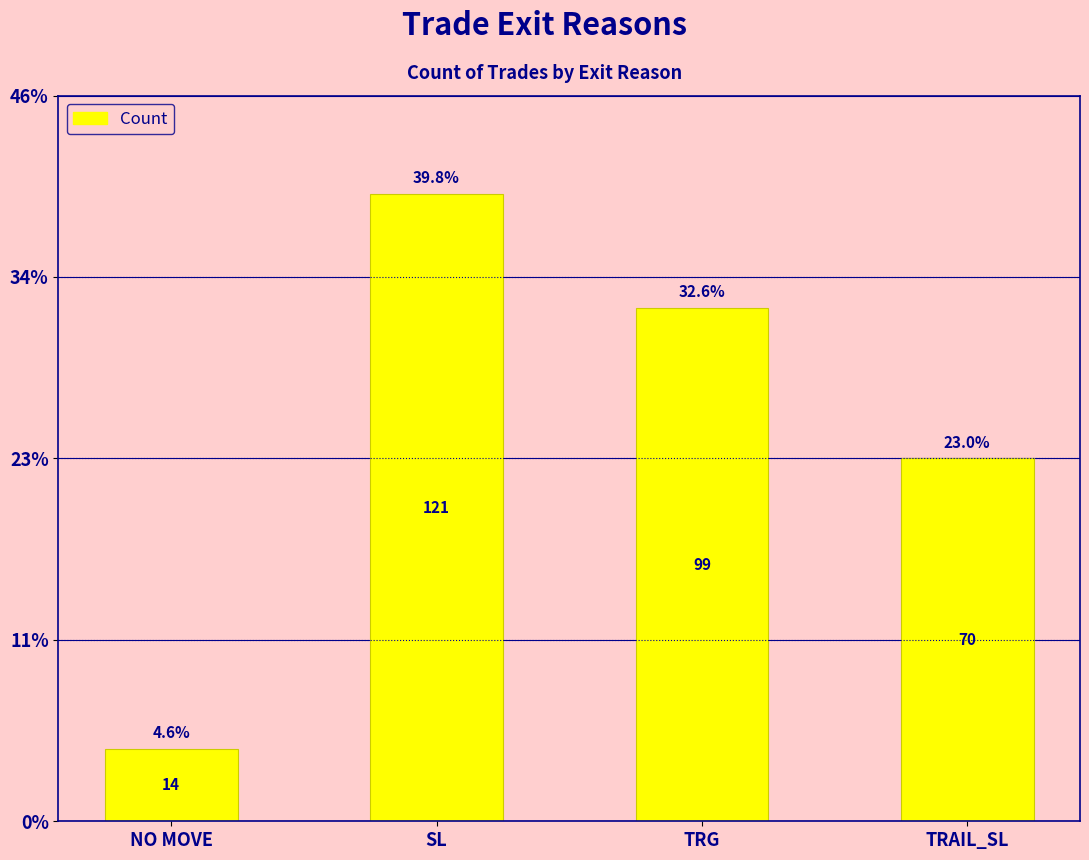

Which has a higher value, SL or TRG?

SL